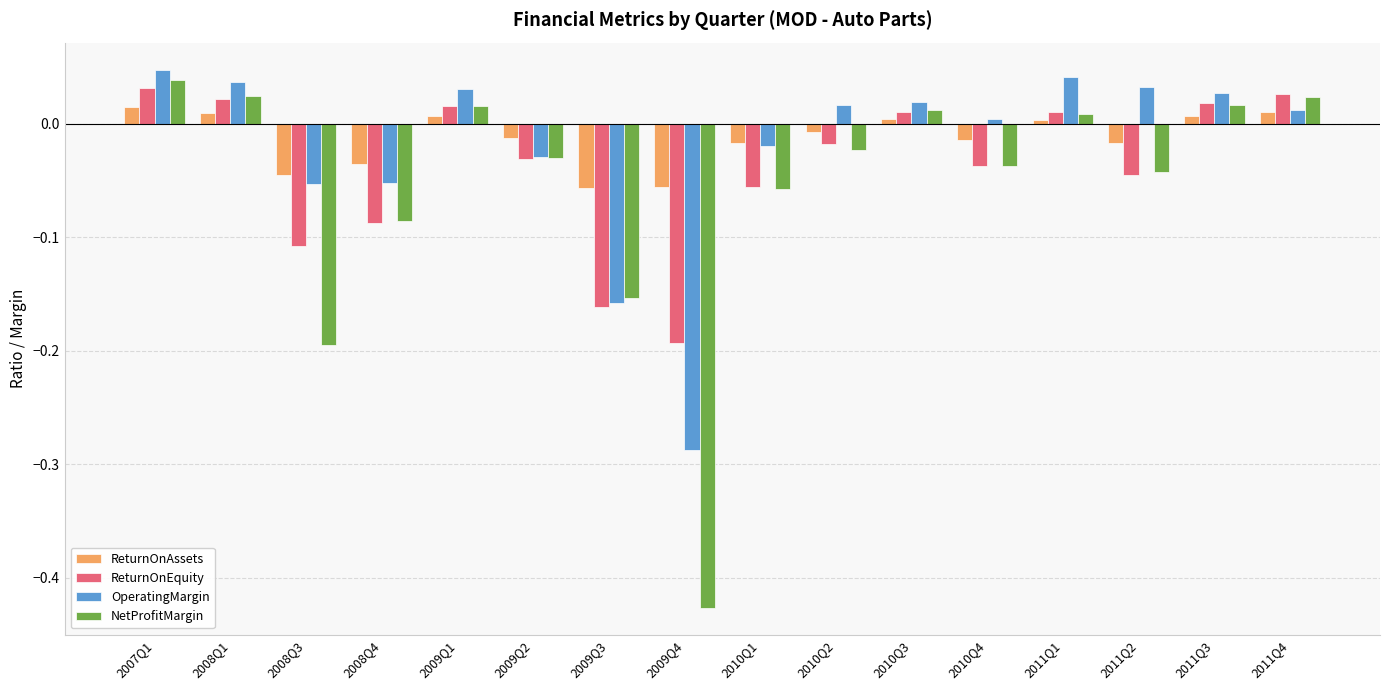

The value of ReturnOnEquity at 2010Q4 is -0.0. True or false?

True